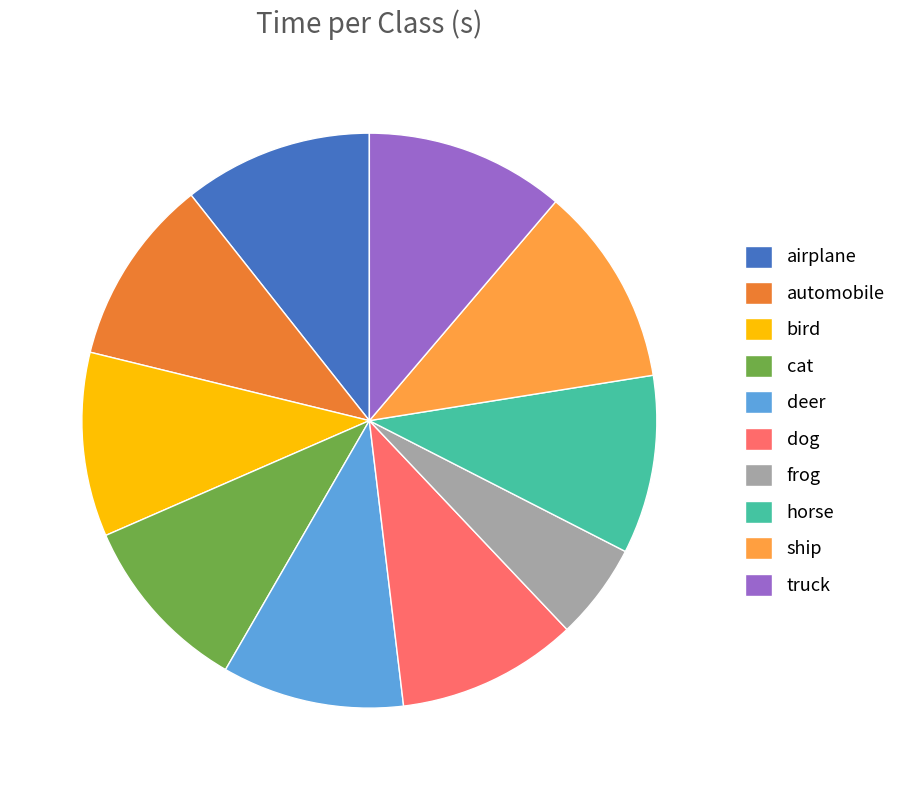

The bird slice represents 10% of the pie. True or false?

True